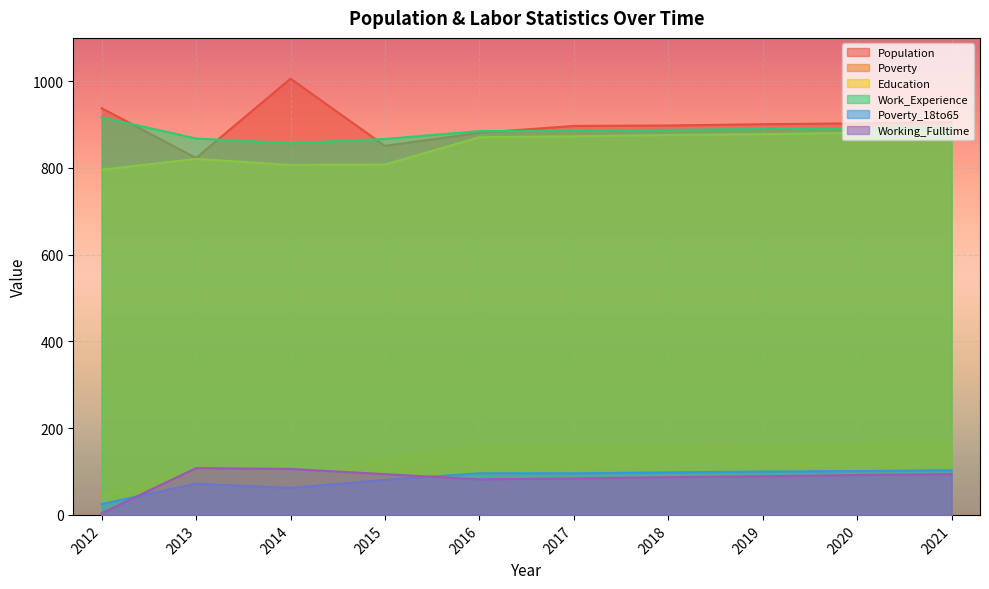

Where is Work_Experience nearest to the value 887?

2017